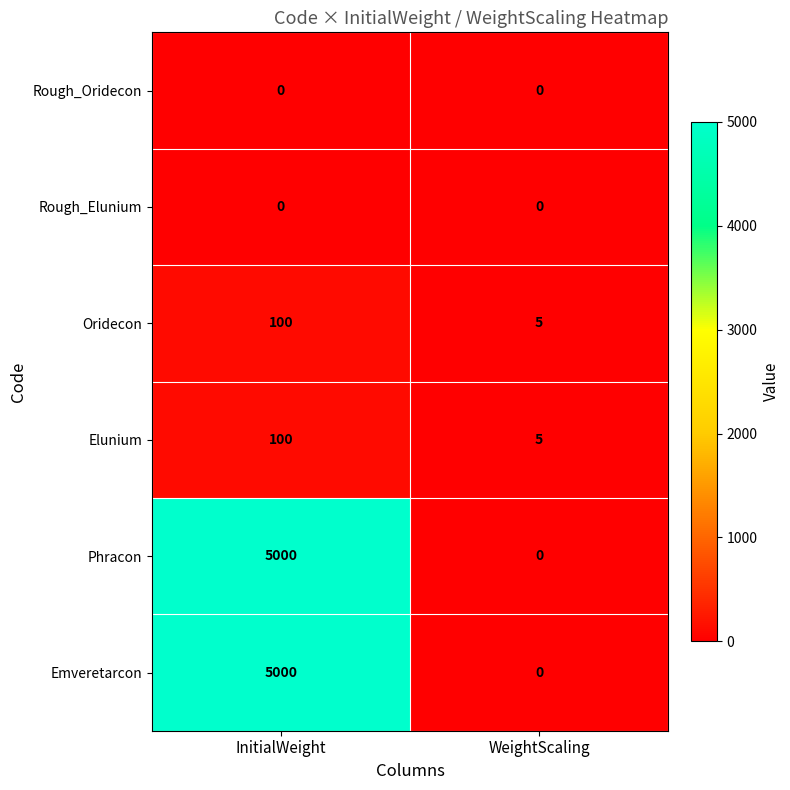

What is the difference between the highest and lowest values at WeightScaling?

5